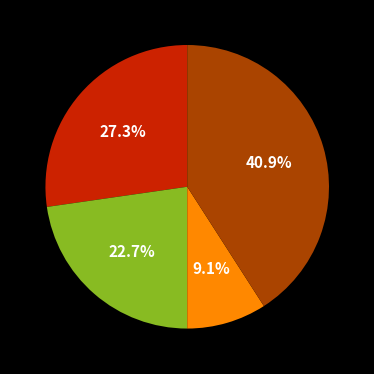

How many segments does this pie chart have?

4